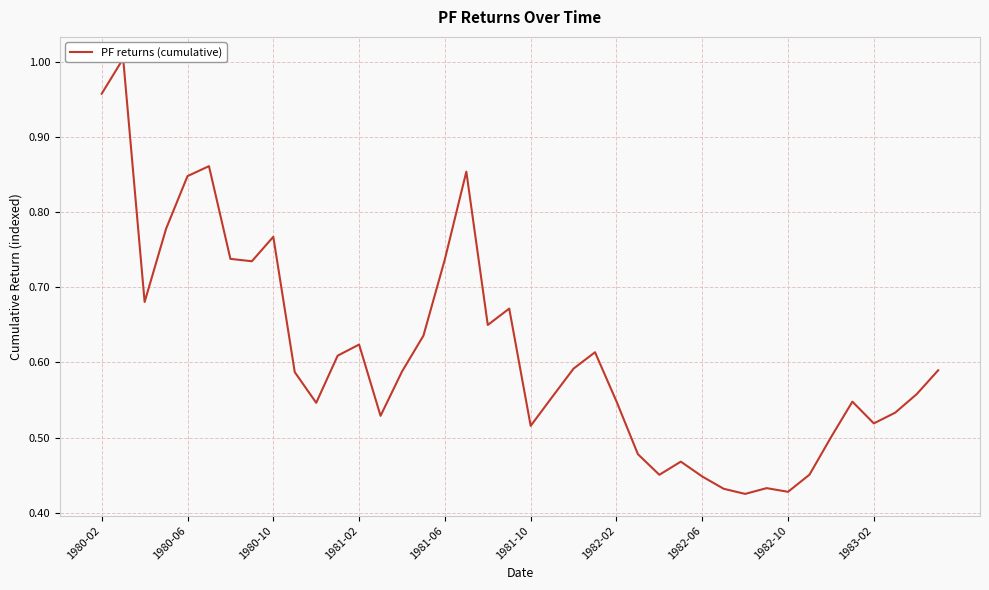

True or false: the data has more than 1 interior local peaks.

True